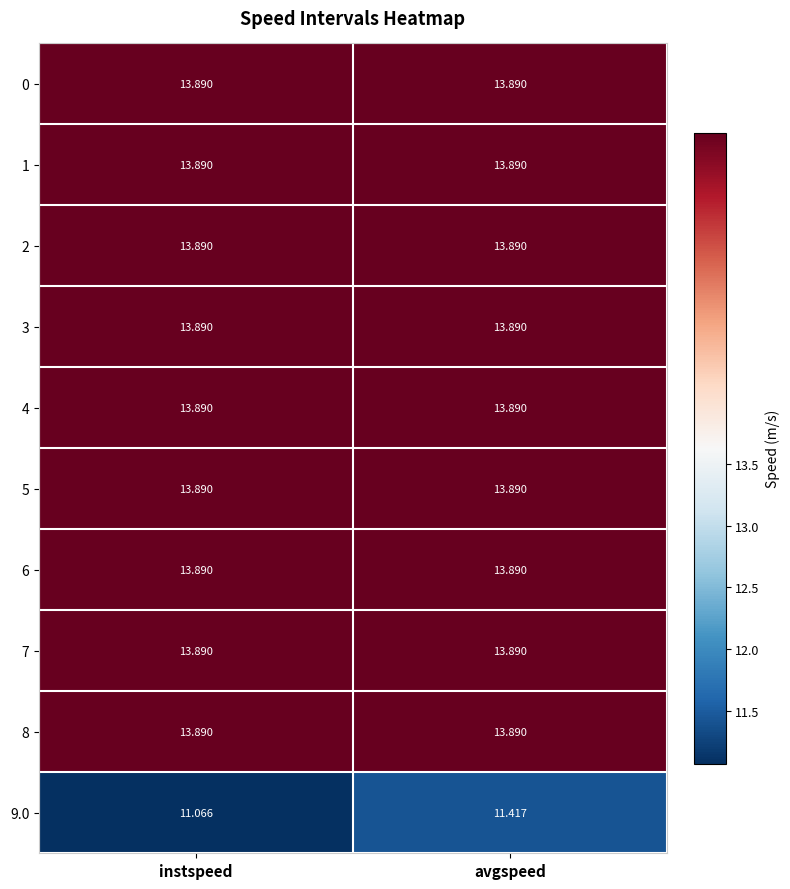

At which category is the sum across all series the highest?

avgspeed